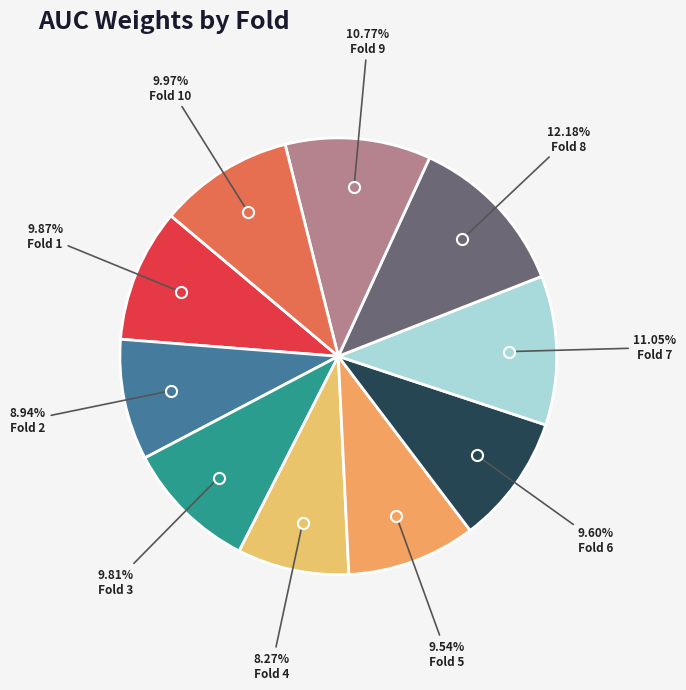

How many slices are in this pie chart?

10